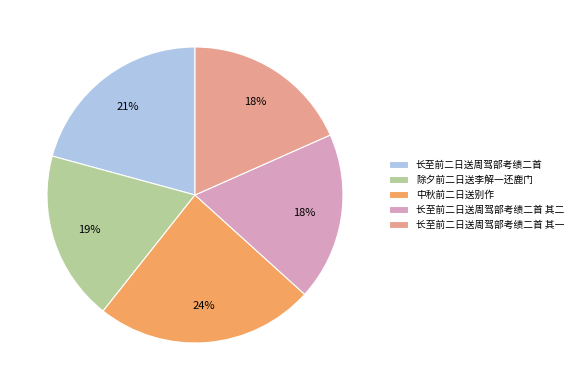

Combined, do 中秋前二日送别作 and 除夕前二日送李解一还鹿门 account for over 50%?

No